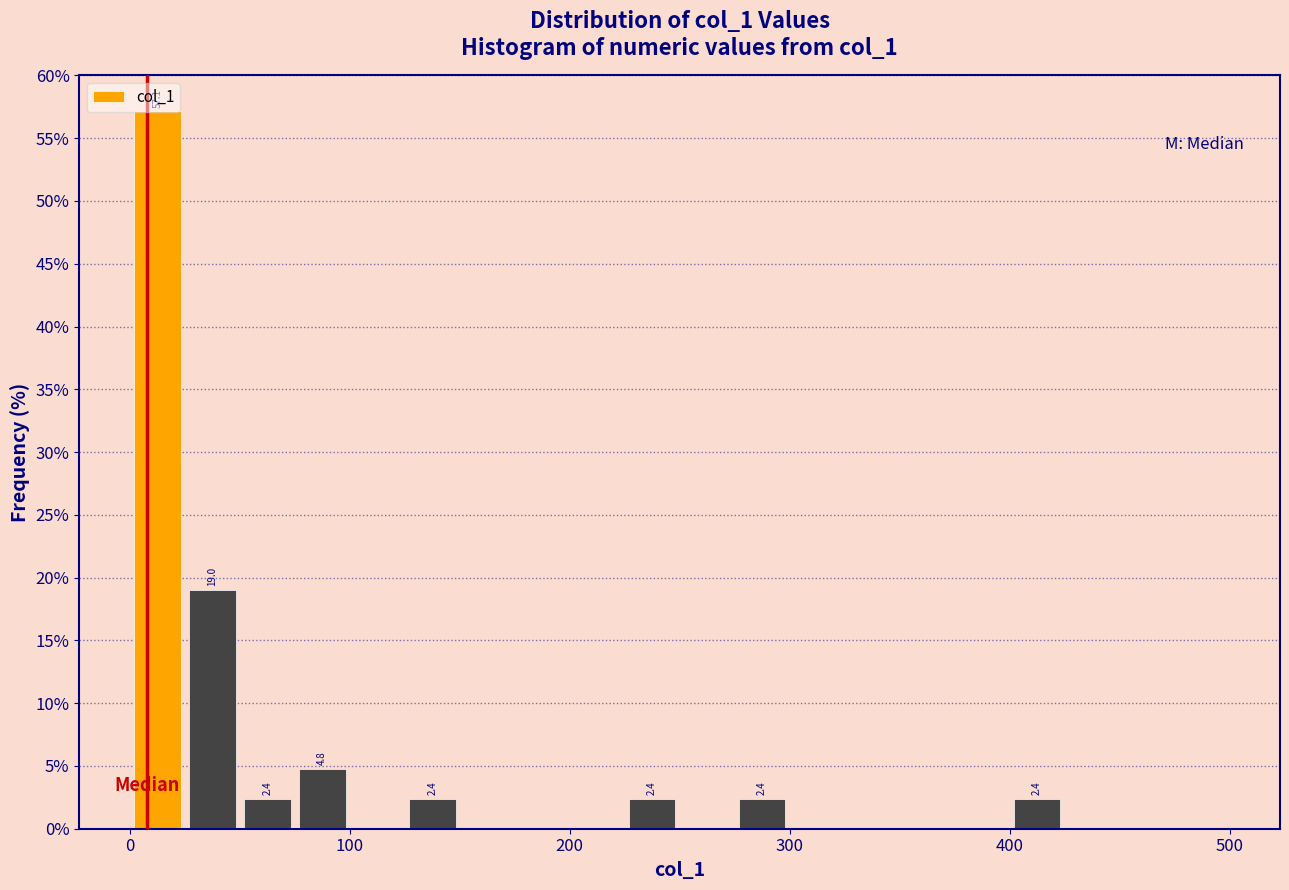

Read against the x-axis, roughly where is the centre of the tallest bar?

10